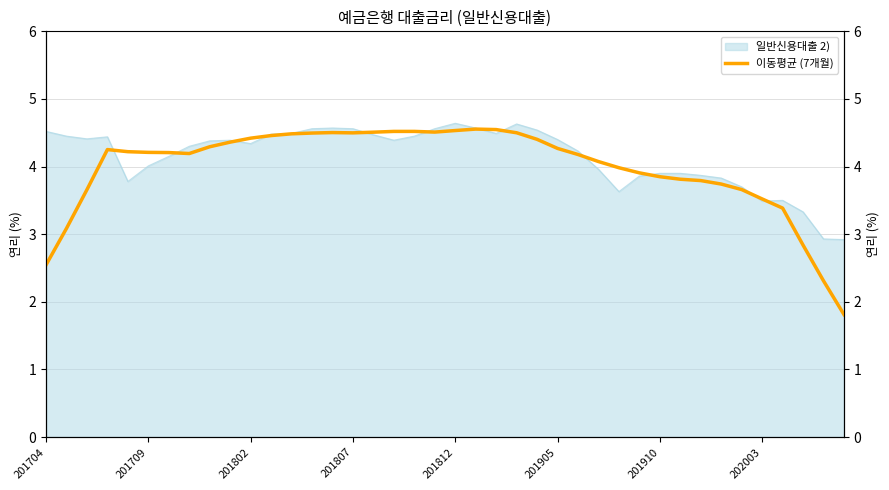

What is the sum of all values?

159.6